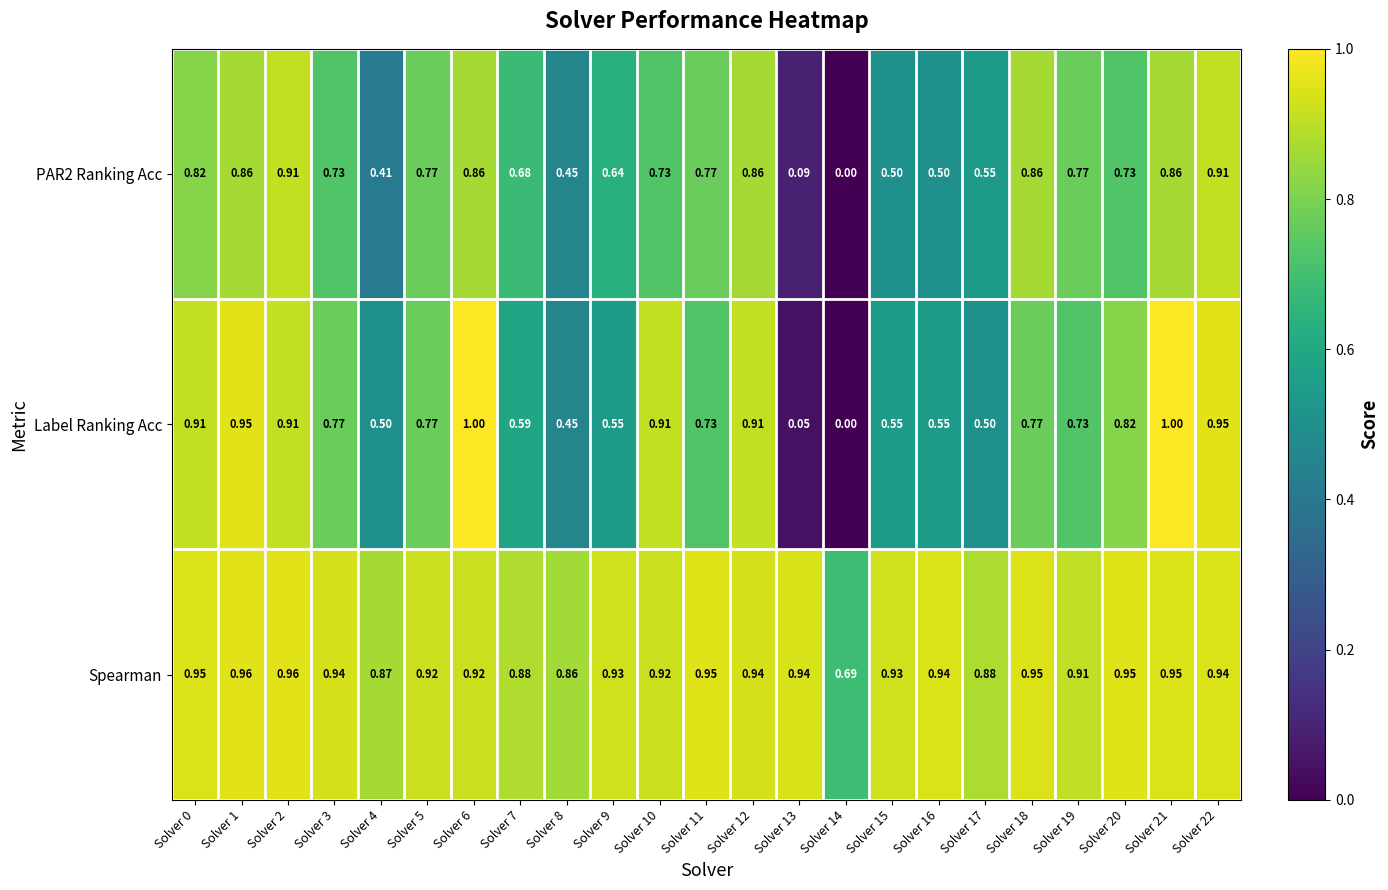

Which series has the largest range (max minus min)?

Label Ranking Acc